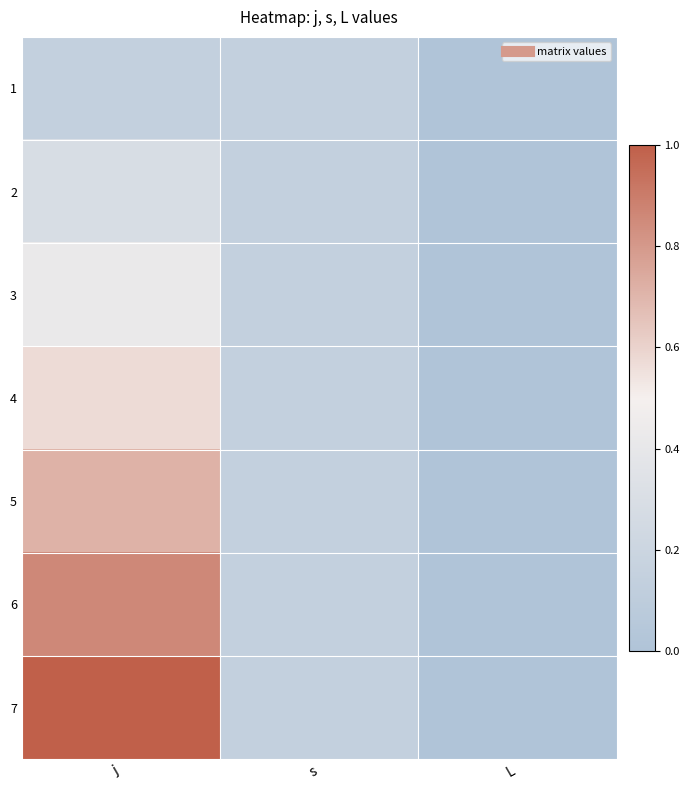

At which category is the sum across all series the highest?

j